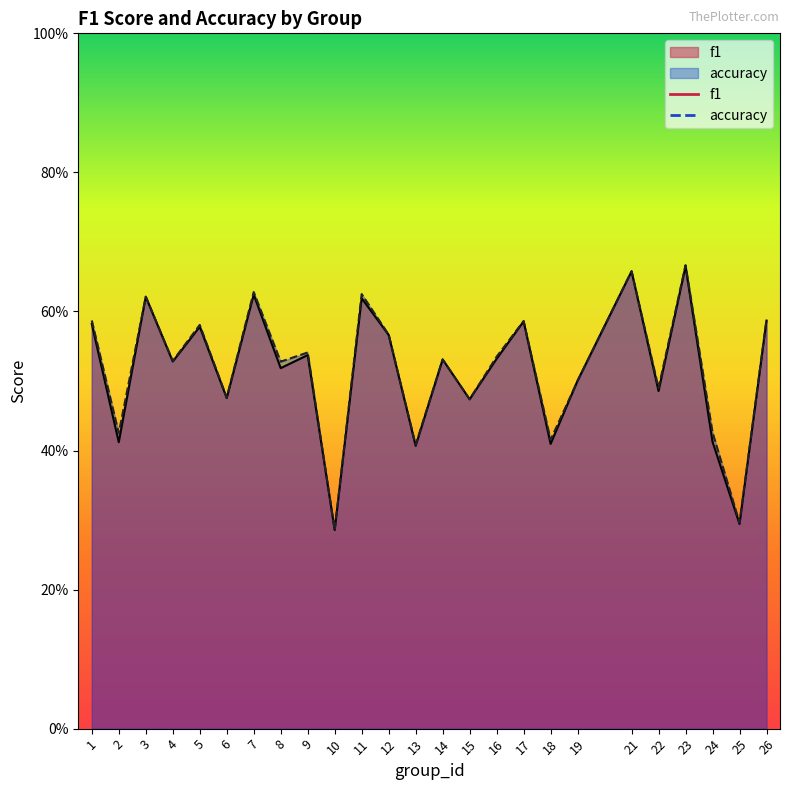

Is it true that f1 equals 0.3 at 25?

True